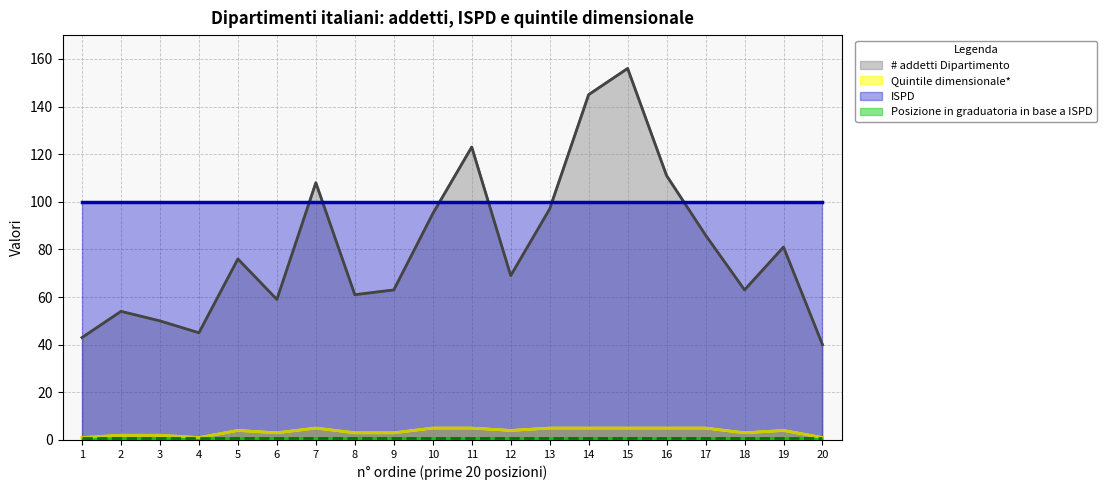

What is the difference between the maximum and minimum values in the # addetti Dipartimento series?

116